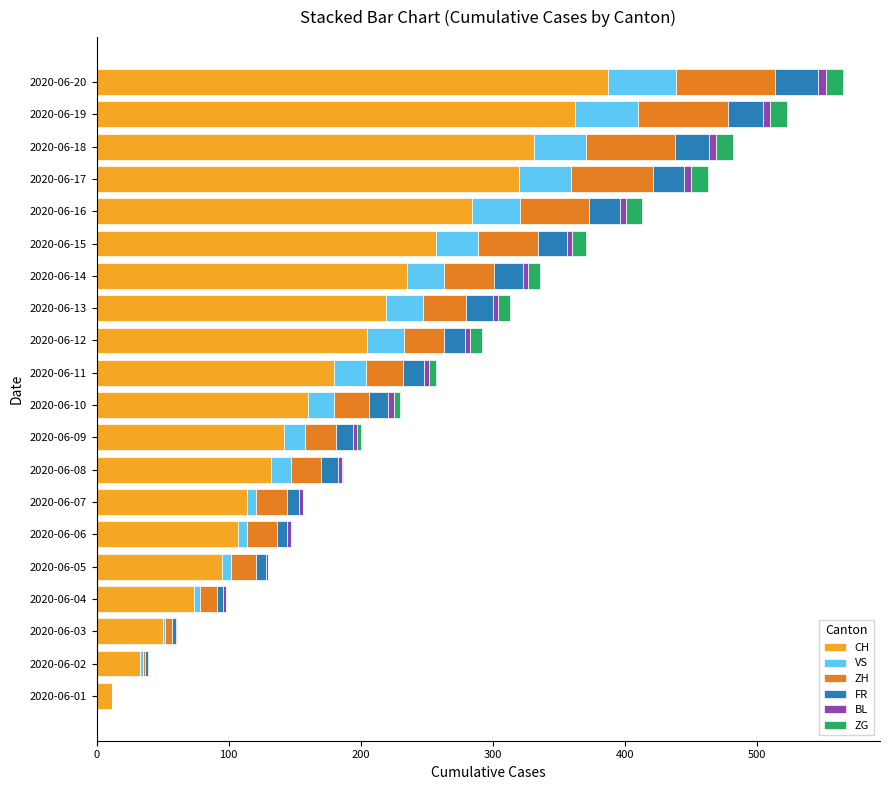

The value of CH at 2020-06-20 is 387. True or false?

True